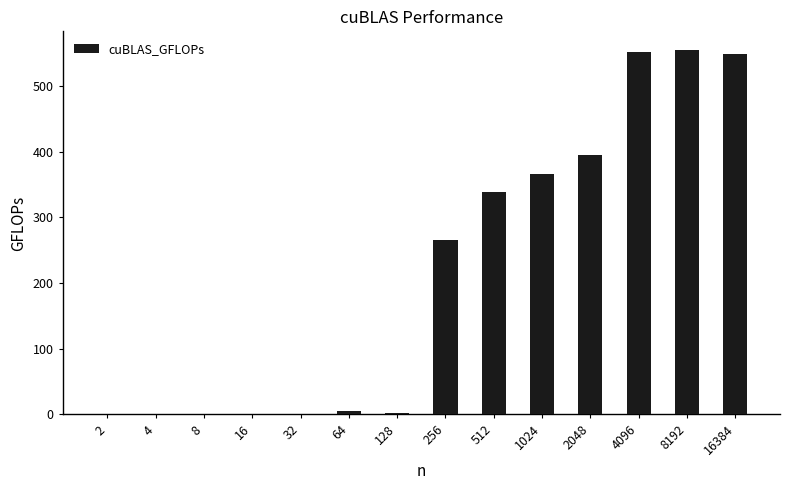

The value at 4096 is 551.7. True or false?

True